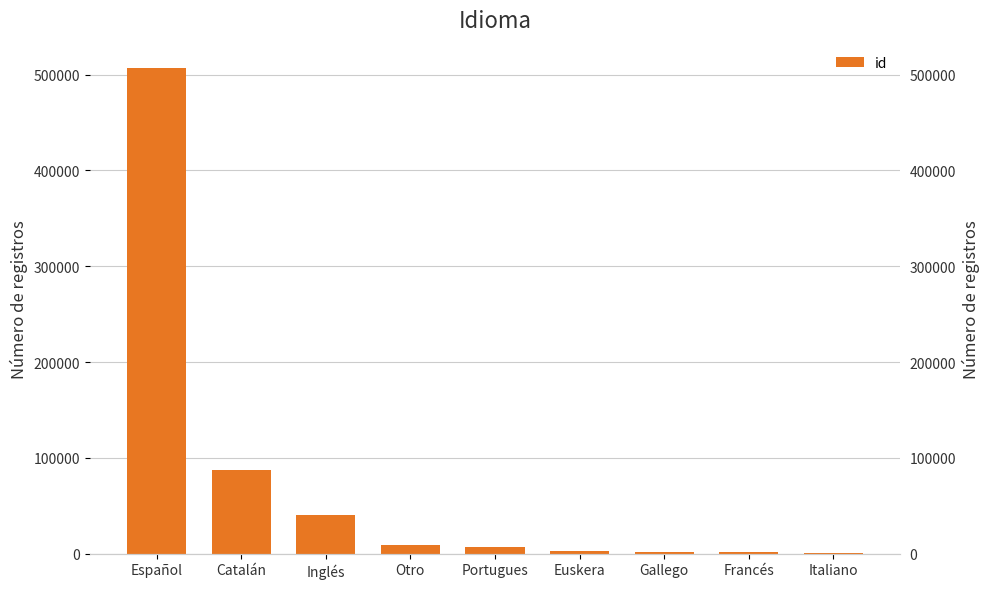

Reading left to right, extract all data points from this chart.

506965	87451	40739	8675	6981	2449	2112	1307	789